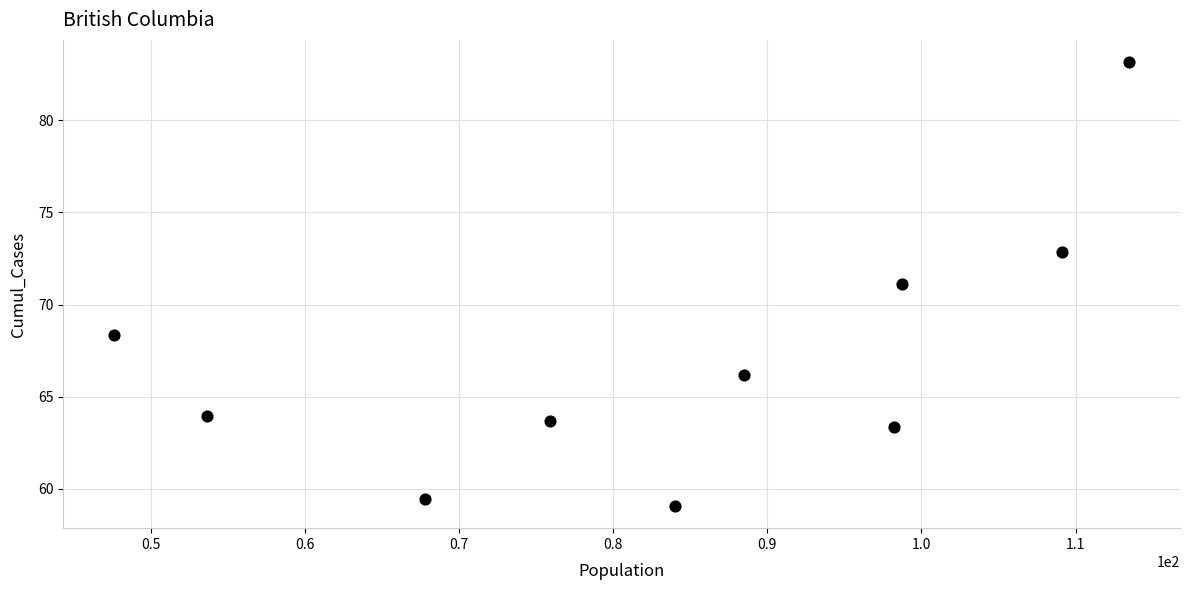

What is the range of X values (max minus min)?

65.9